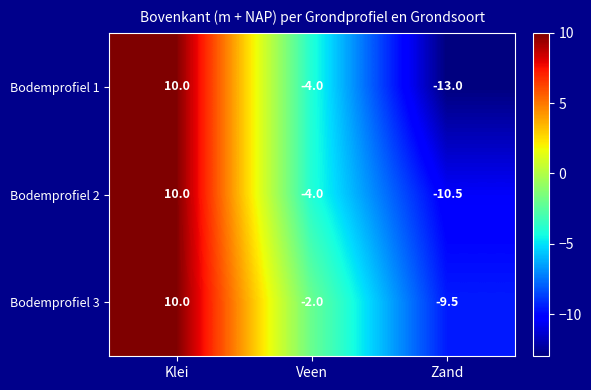

Which series changed the most between Klei and Zand?

Bodemprofiel 1